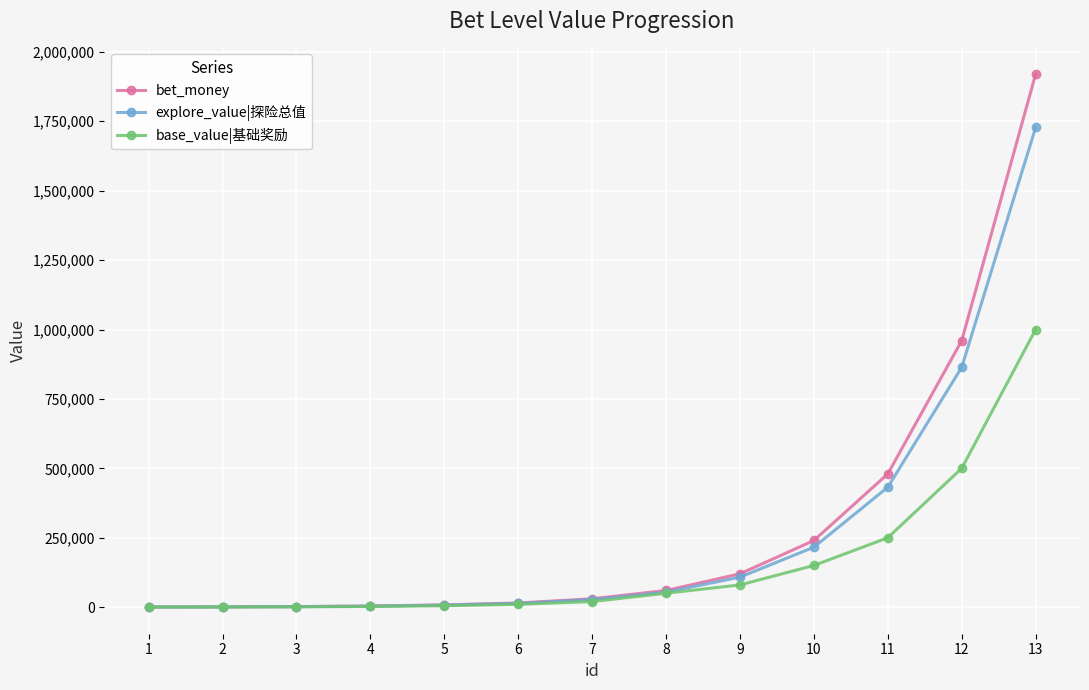

At 12, list the series in order from smallest to largest.

base_value|基础奖励, explore_value|探险总值, bet_money